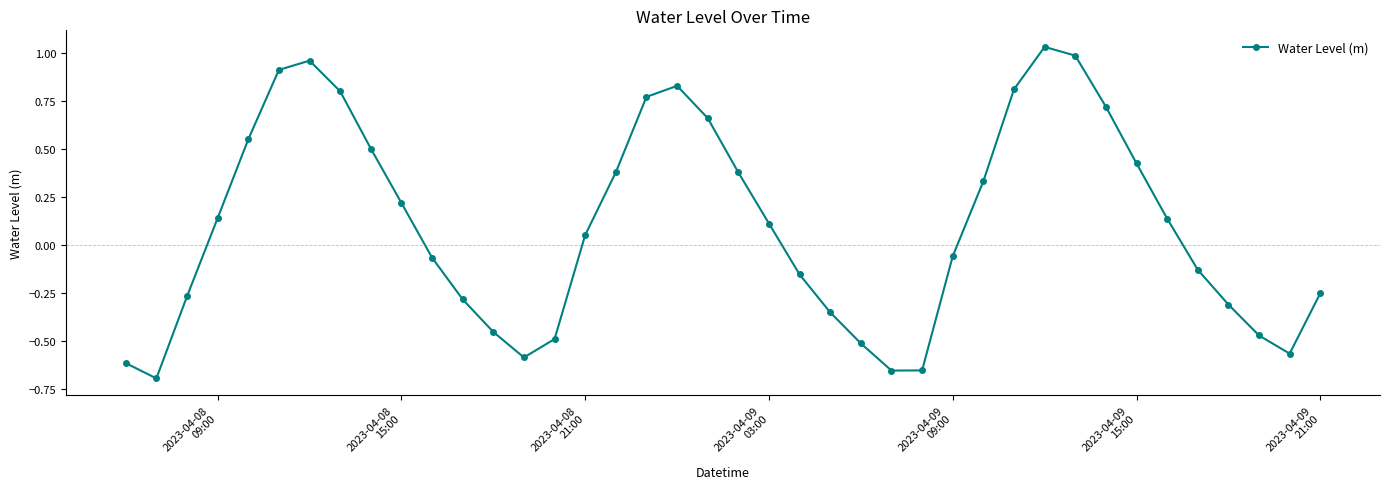

What is the difference between the maximum and second lowest values?

1.7